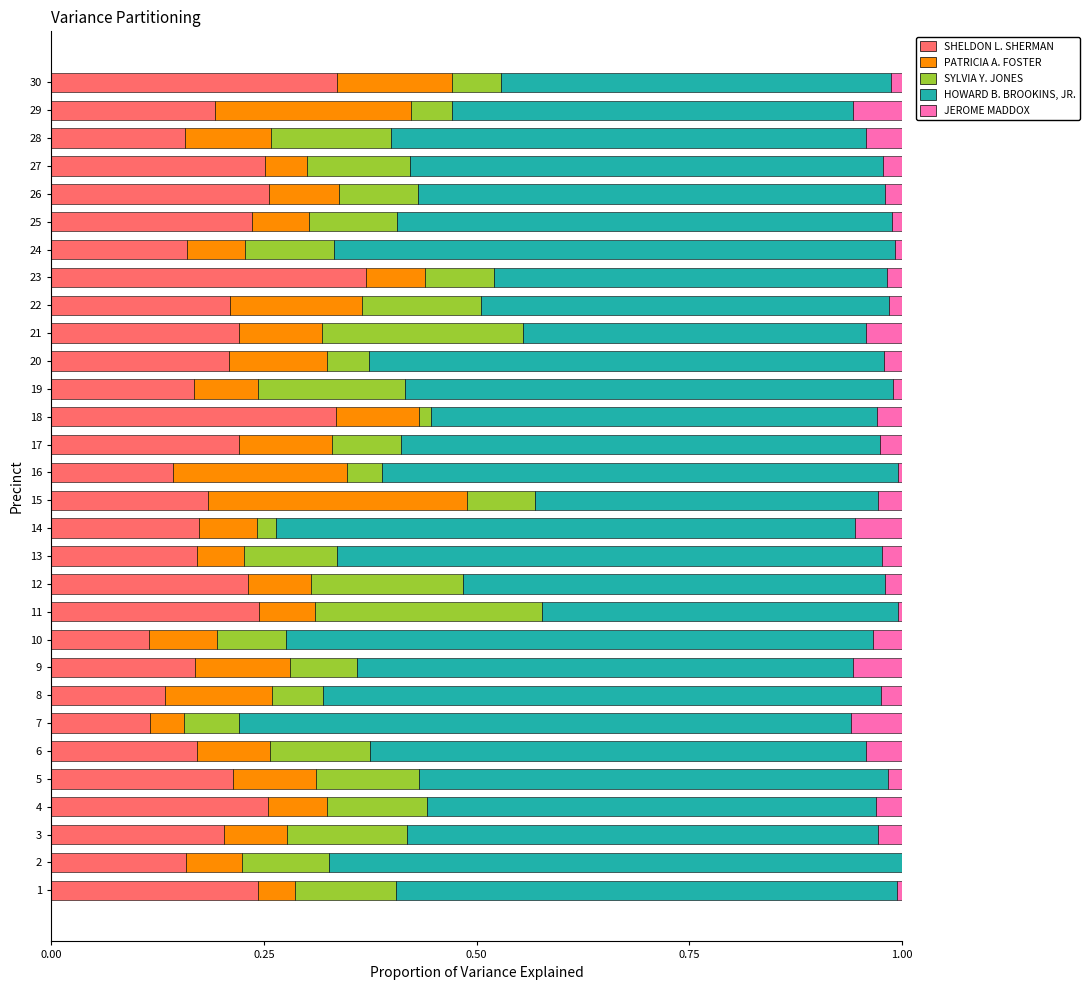

The SHELDON L. SHERMAN series shows 0.1 at 21. True or false?

False